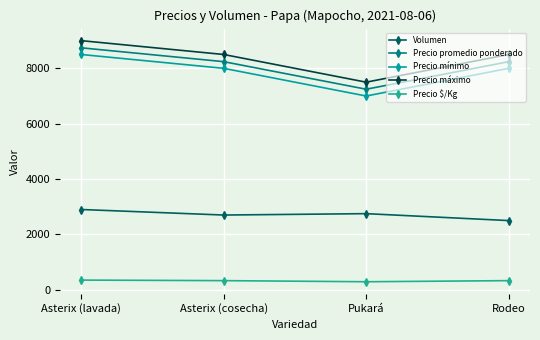

What is the highest value of the Volumen series?

2900